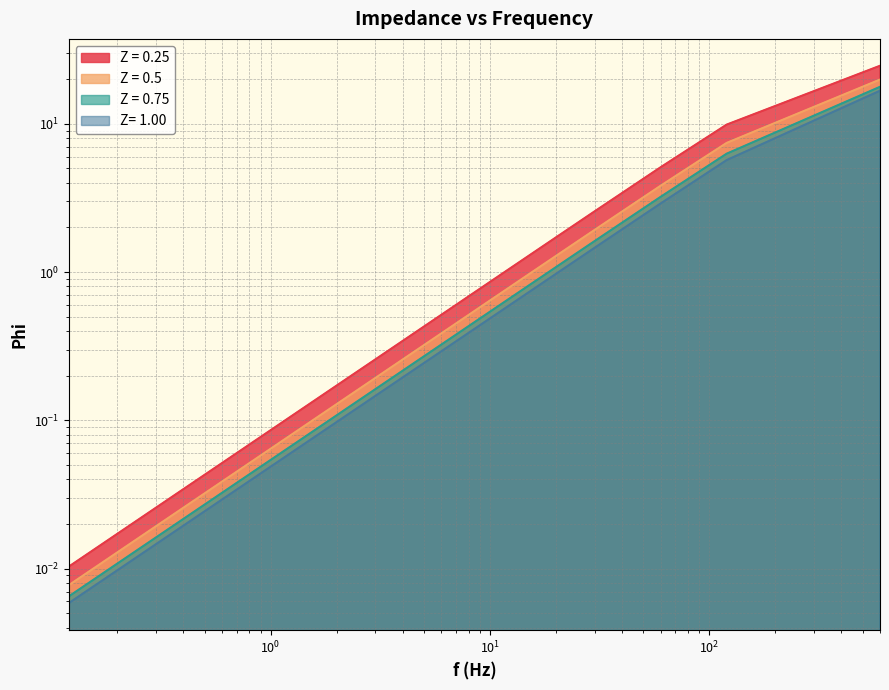

Which series has the largest range (max minus min)?

Z = 0.25